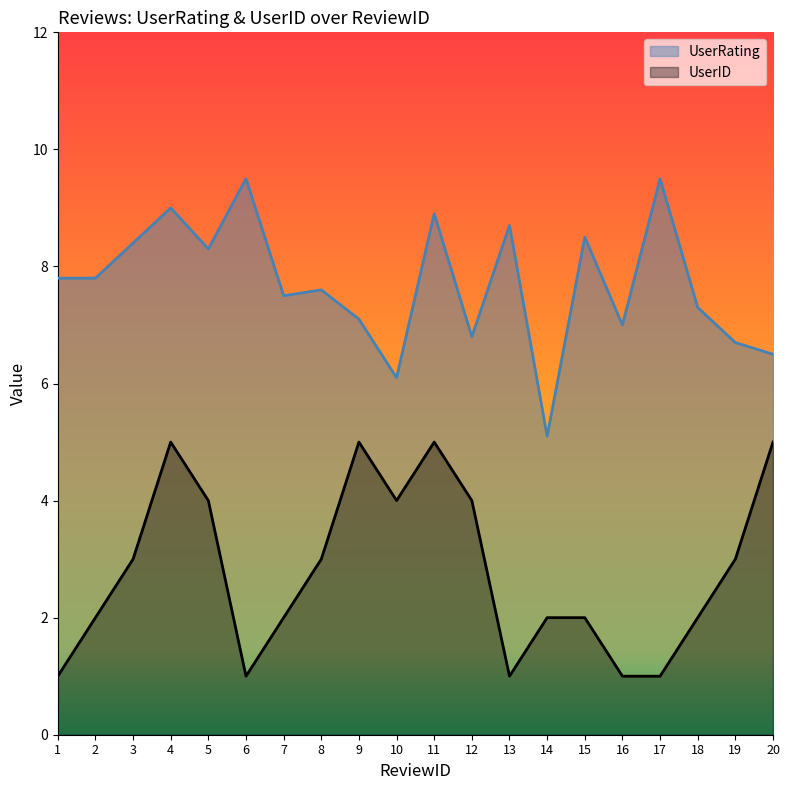

Which series has the largest range (max minus min)?

UserRating